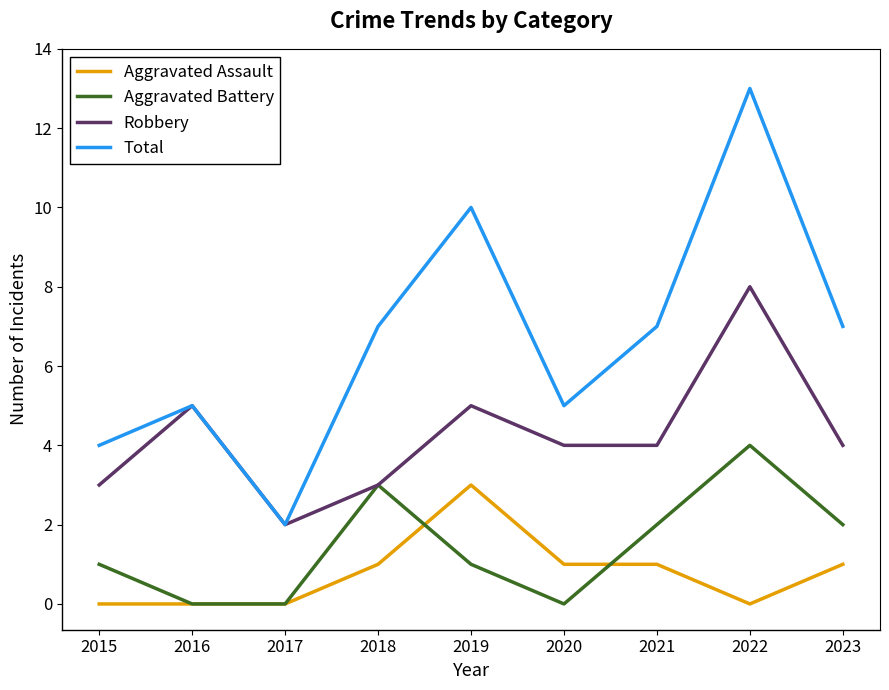

What is the average value of the Aggravated Assault series?

1